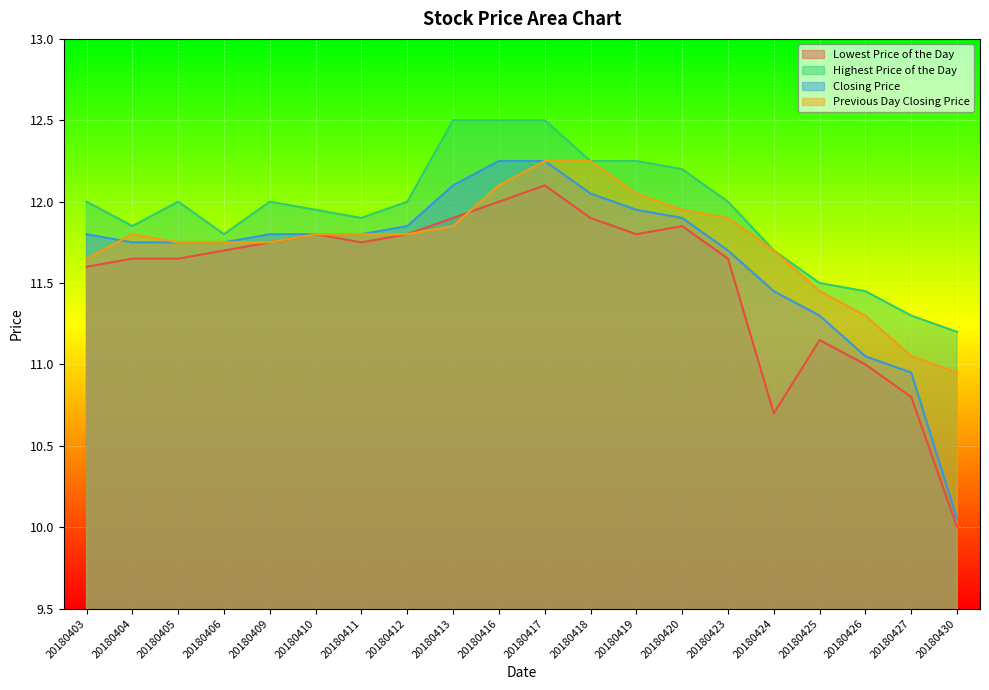

True or false: Closing Price and Lowest Price of the Day cross at least once.

False